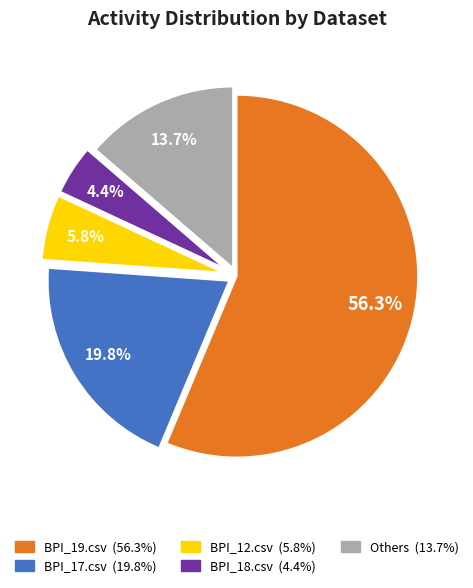

Count the number of slices in the pie.

5